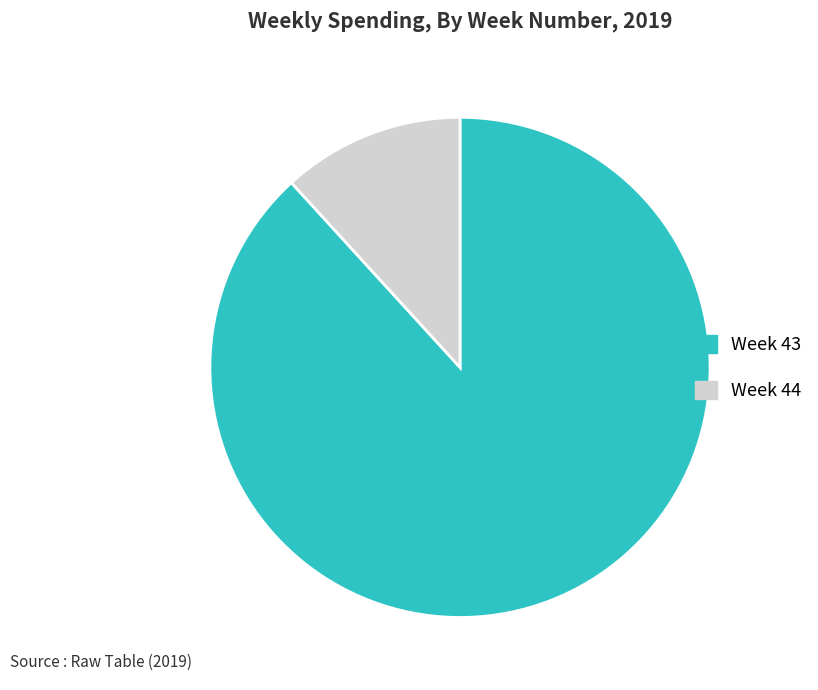

Does any single category account for the majority?

Yes